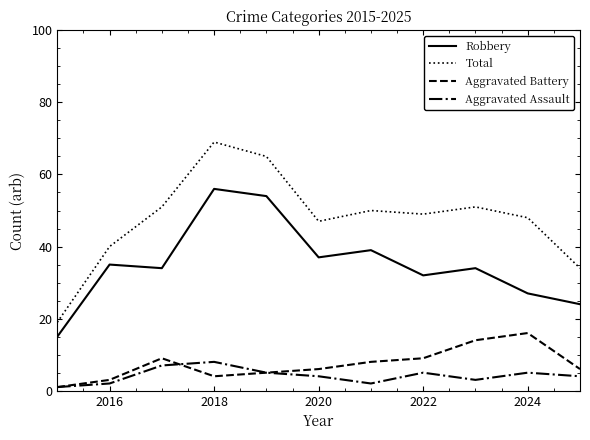

List the series in order of their peak value, highest first.

Total, Robbery, Aggravated Battery, Aggravated Assault